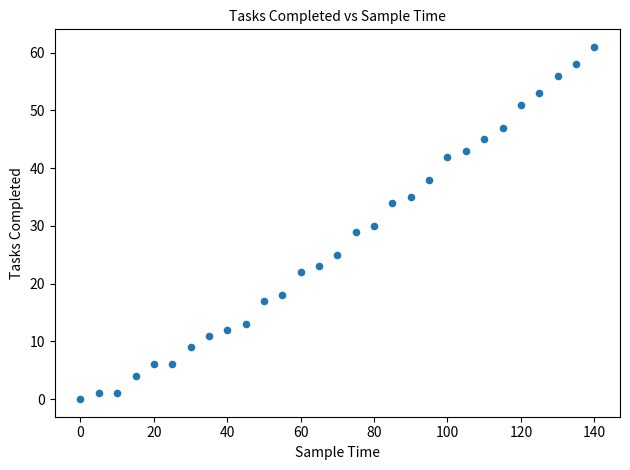

What is the range of Y values (max minus min)?

61